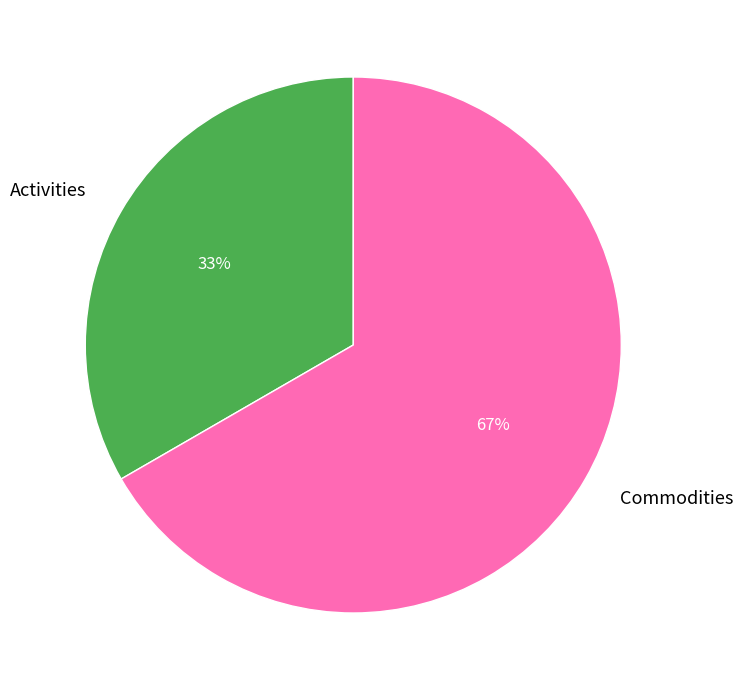

Which slice is the smallest?

Activities